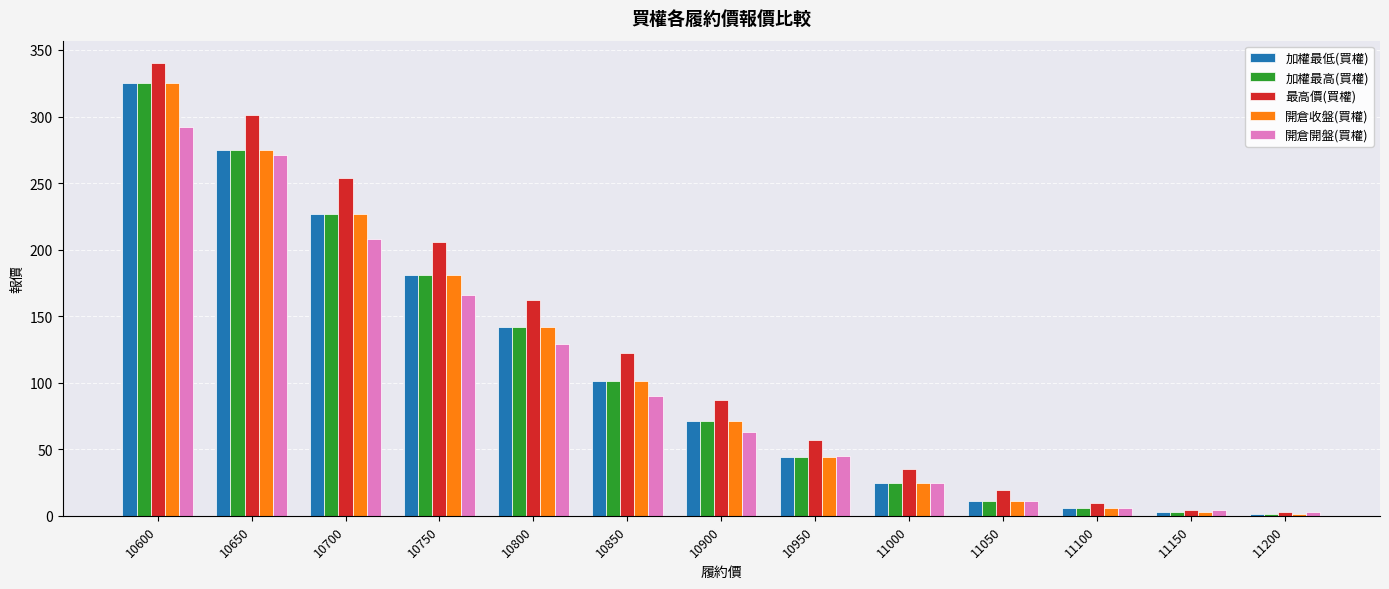

Between 10750 and 10800, which series saw the biggest shift?

最高價(買權)